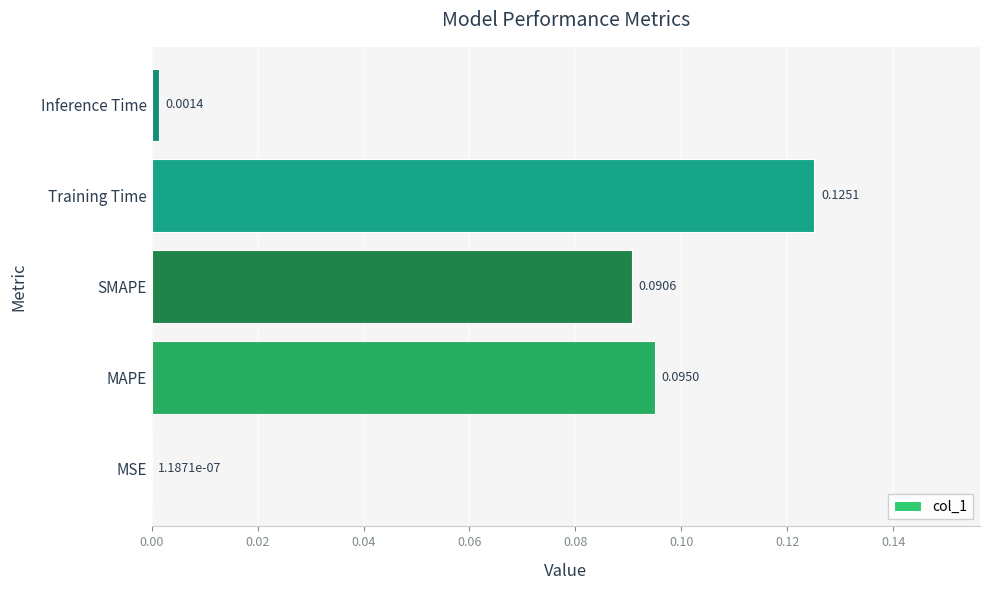

What is the sum of all values?

0.3